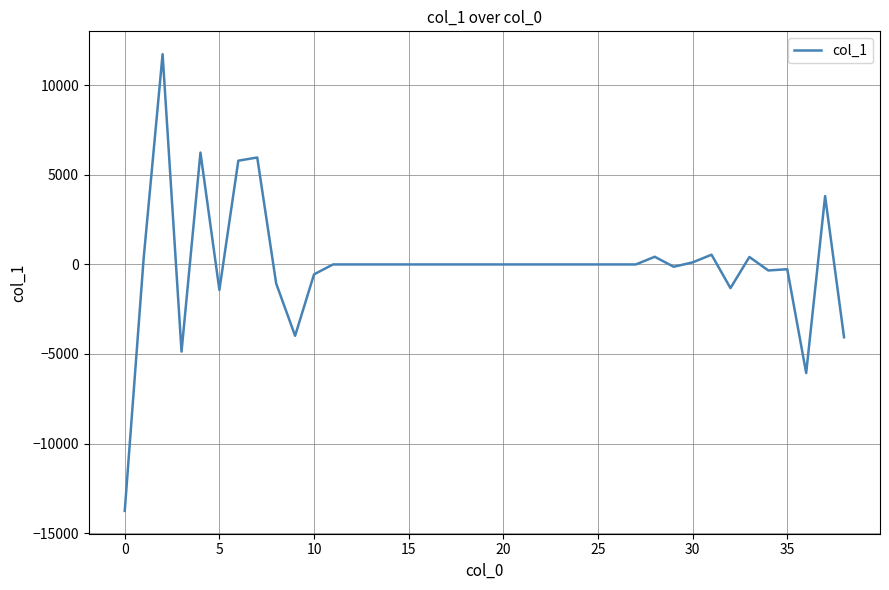

What is the greatest value displayed?

11741.8